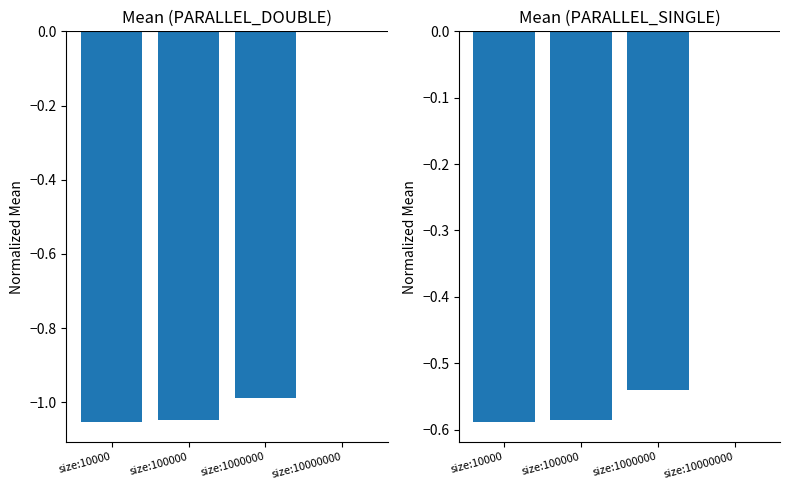

Which category has the lowest value in the PARALLEL_SINGLE series?

size:10000